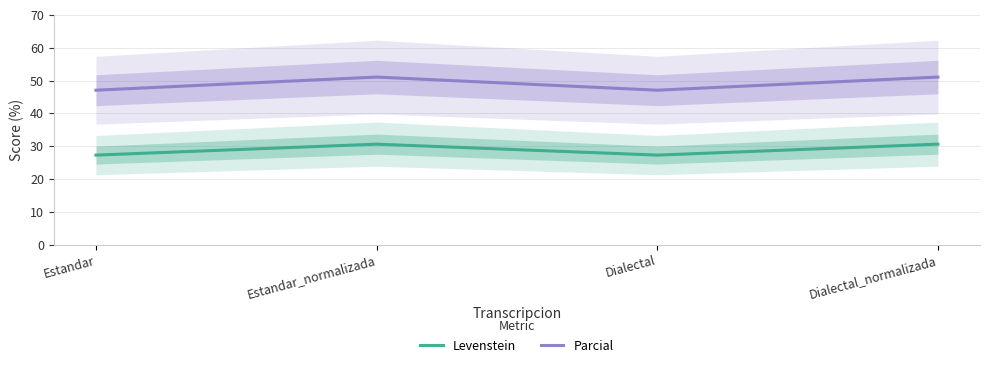

Rank the series at Estandar_normalizada from lowest to highest value.

Levenstein, Parcial